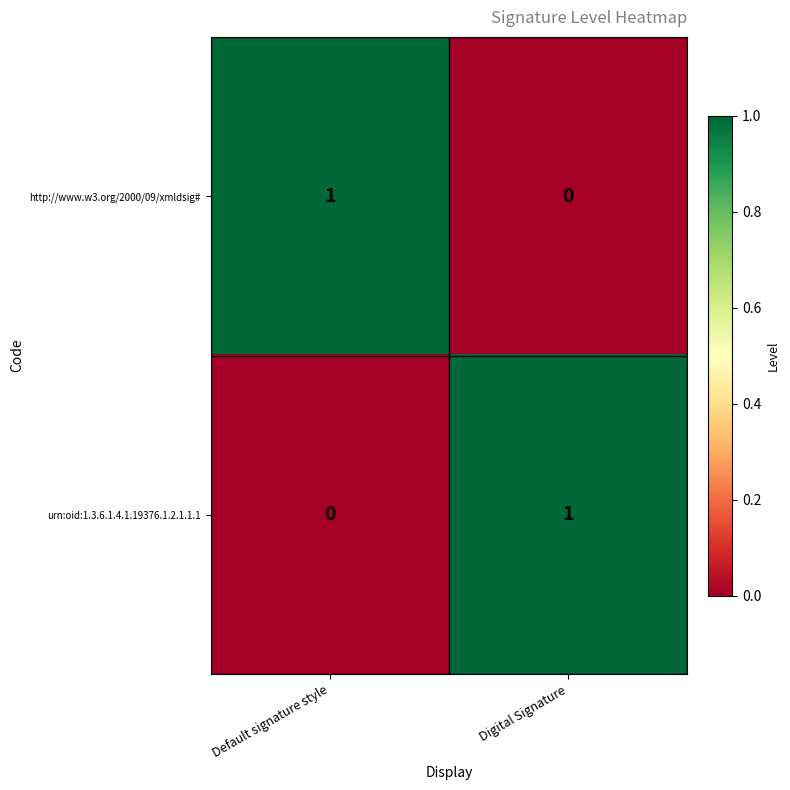

Rank the series at Default signature style from highest to lowest value.

http://www.w3.org/2000/09/xmldsig#, urn:oid:1.3.6.1.4.1.19376.1.2.1.1.1